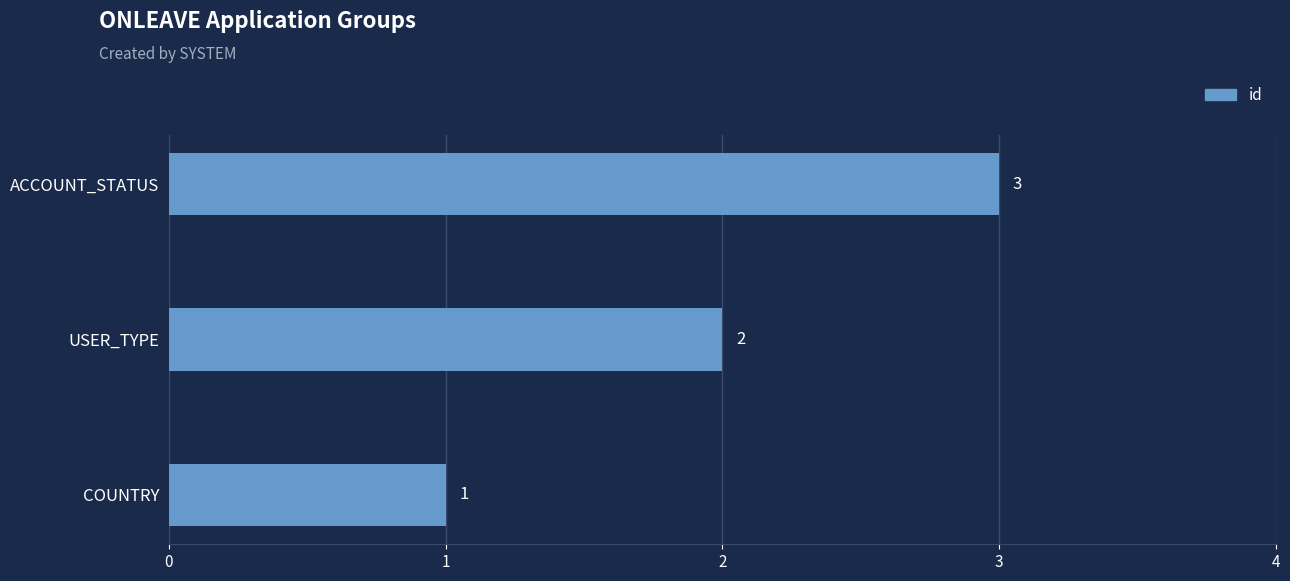

What is the difference between the maximum and minimum values?

2